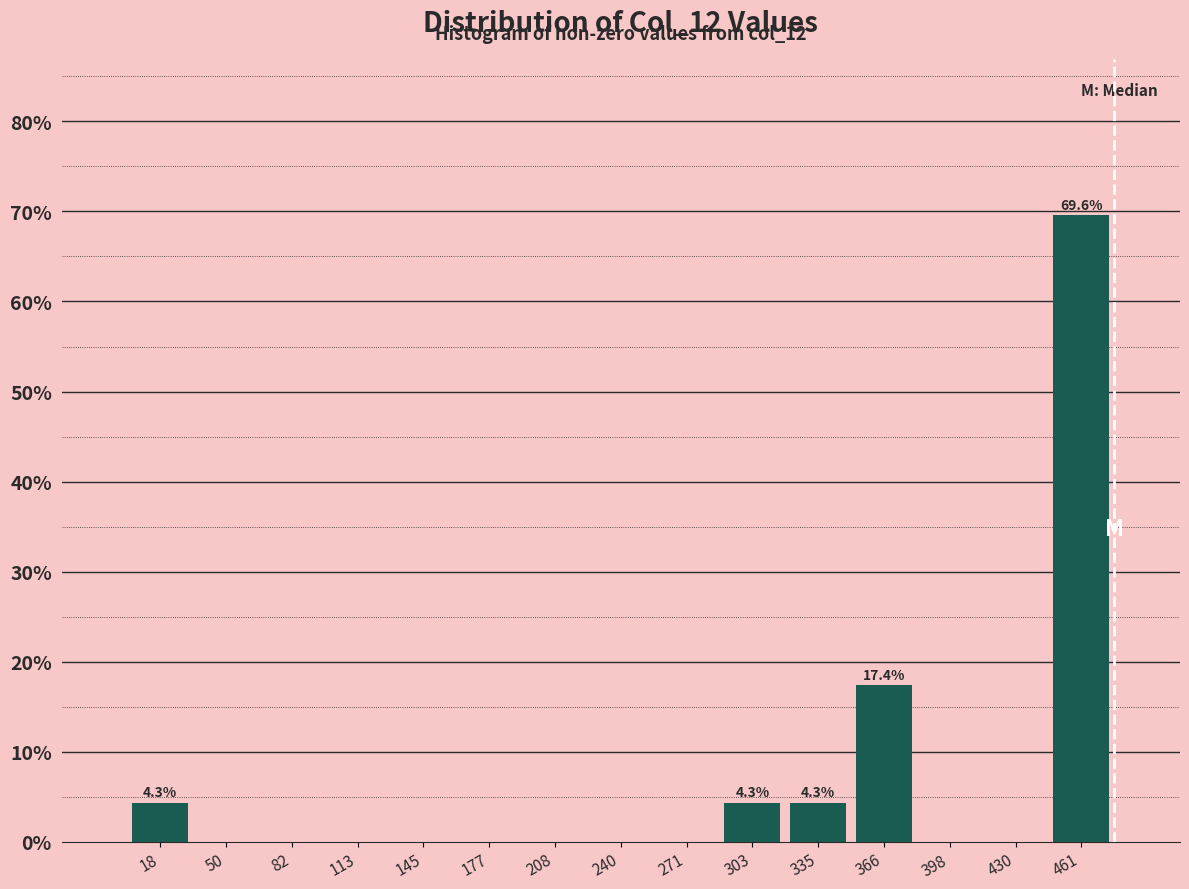

Which range on the x-axis has the tallest bar?

445 to 475